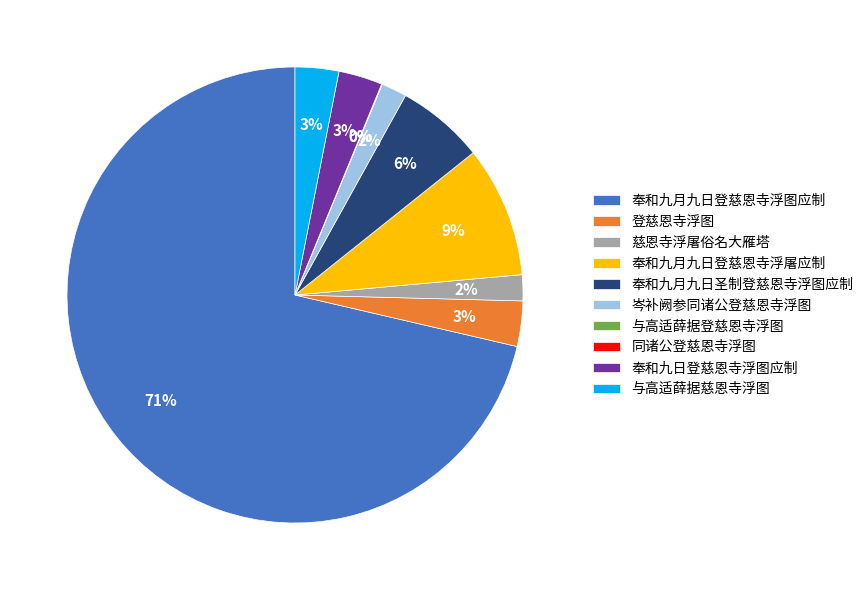

Which category has the biggest portion of the pie?

奉和九月九日登慈恩寺浮图应制